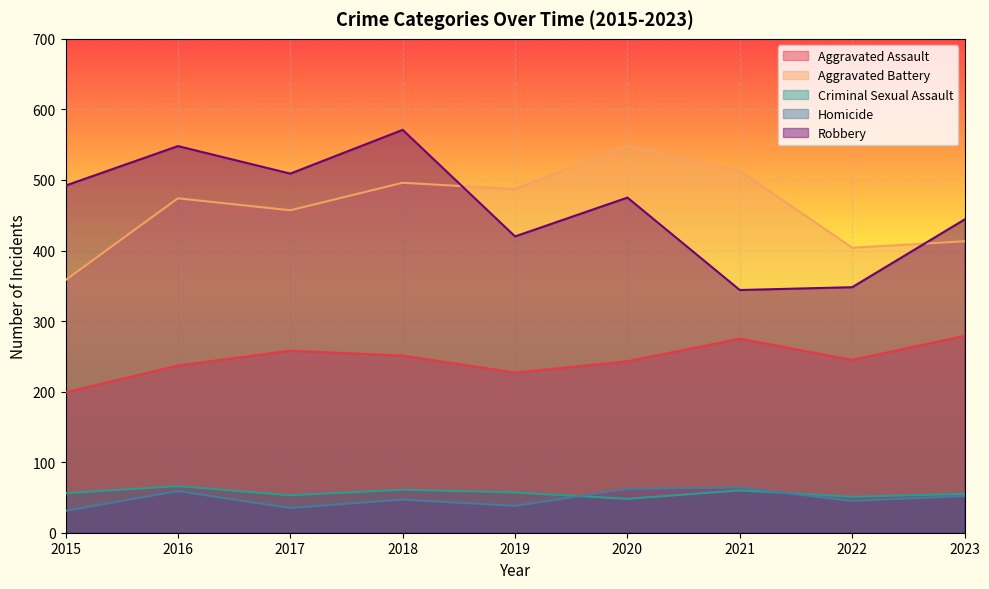

What is the value of the Homicide point at the 9th from the left?

52